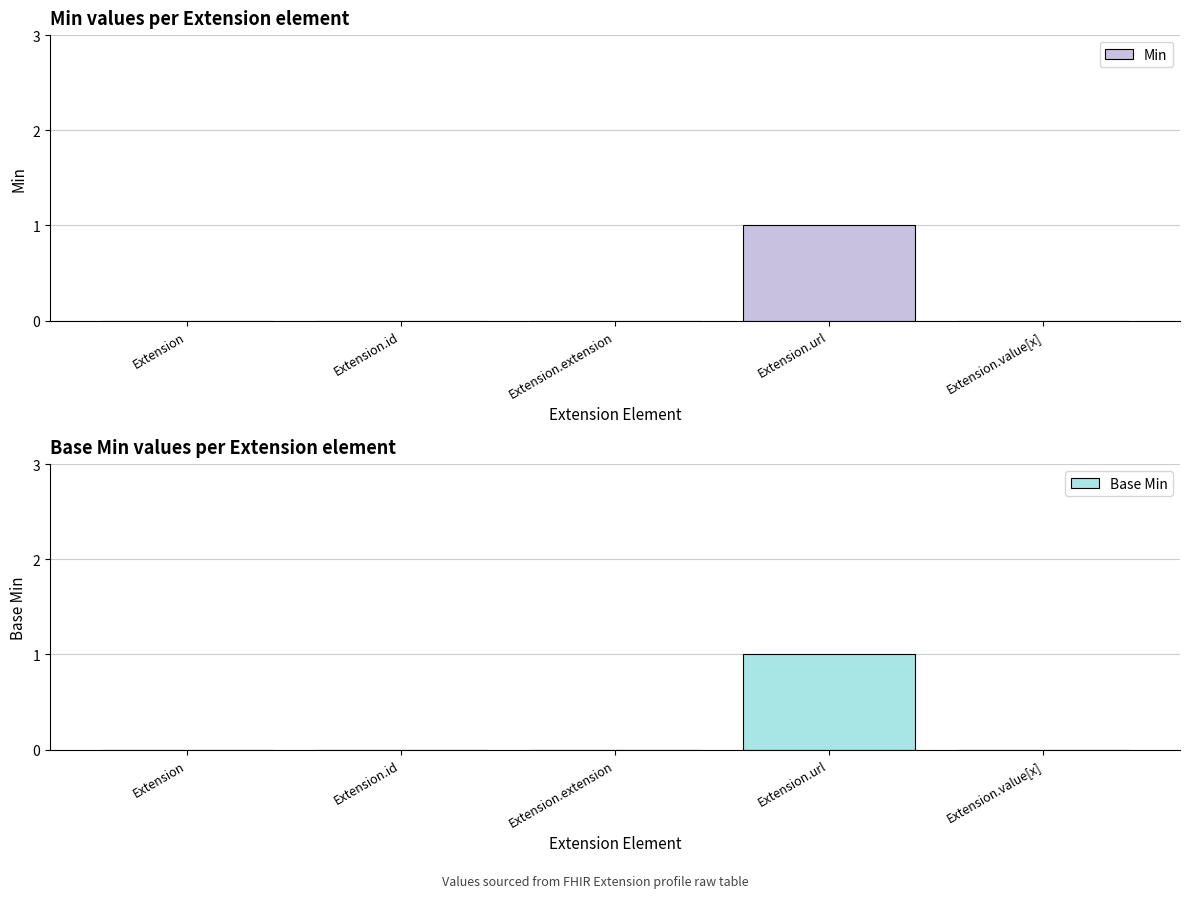

How many data points in Min are above 0?

1